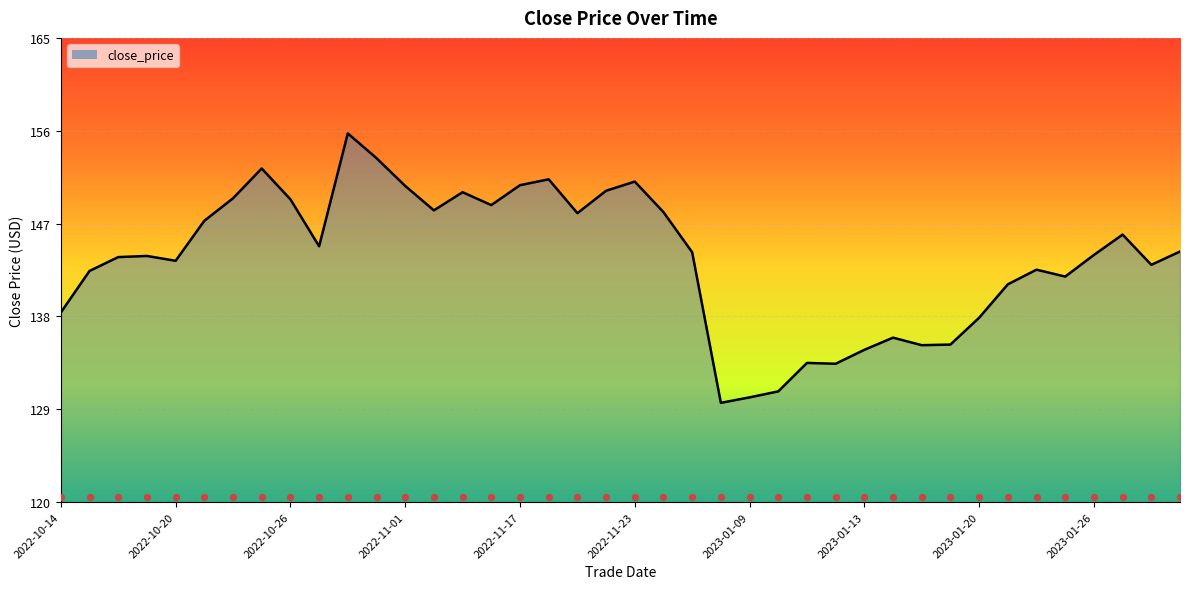

Between 31 and 2022-11-01, which is larger?

2022-11-01